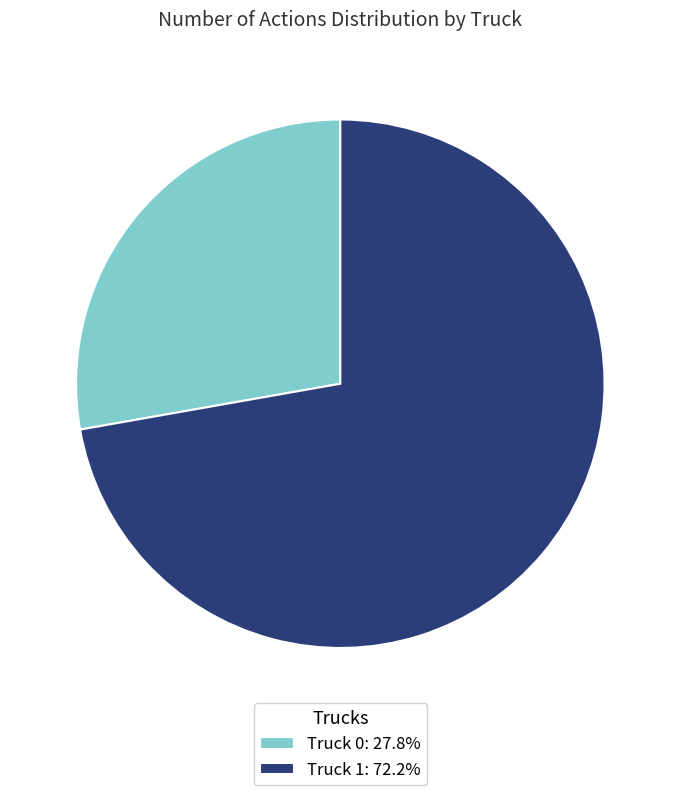

Is it true that Truck 1 is 72% of the pie?

True